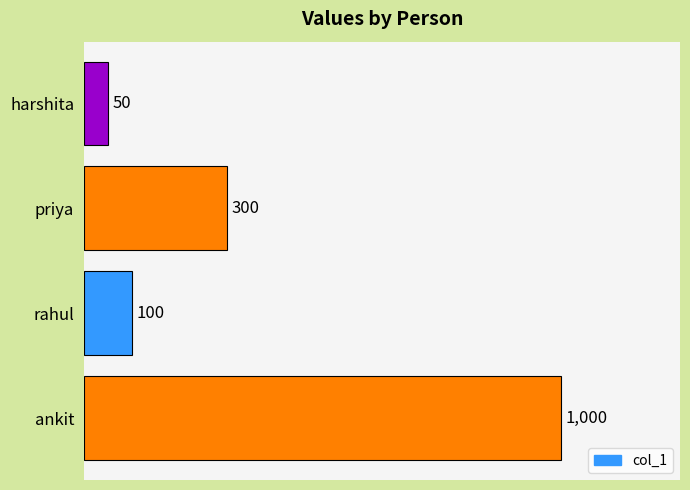

What is the difference between the maximum and second lowest values?

900